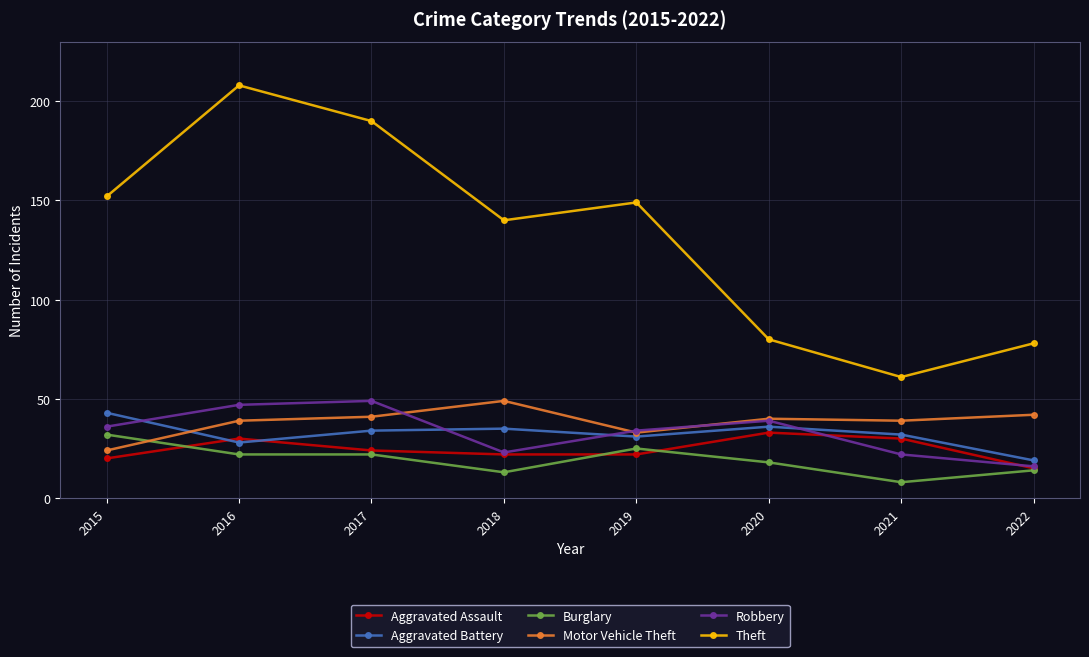

True or false: Theft and Burglary cross at least once.

False